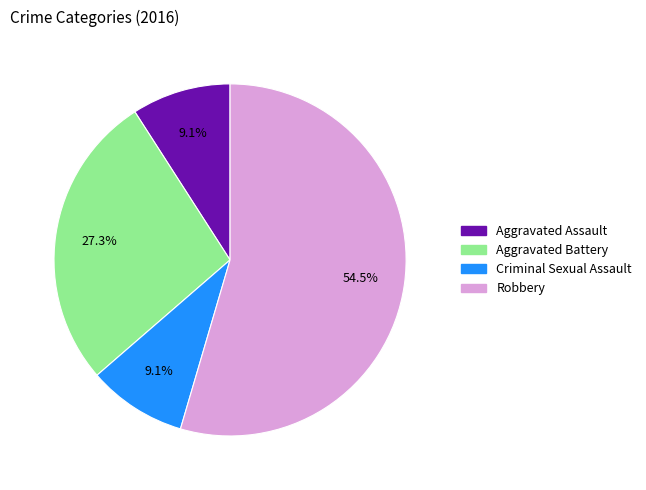

Which slice represents more than half of the pie?

Robbery